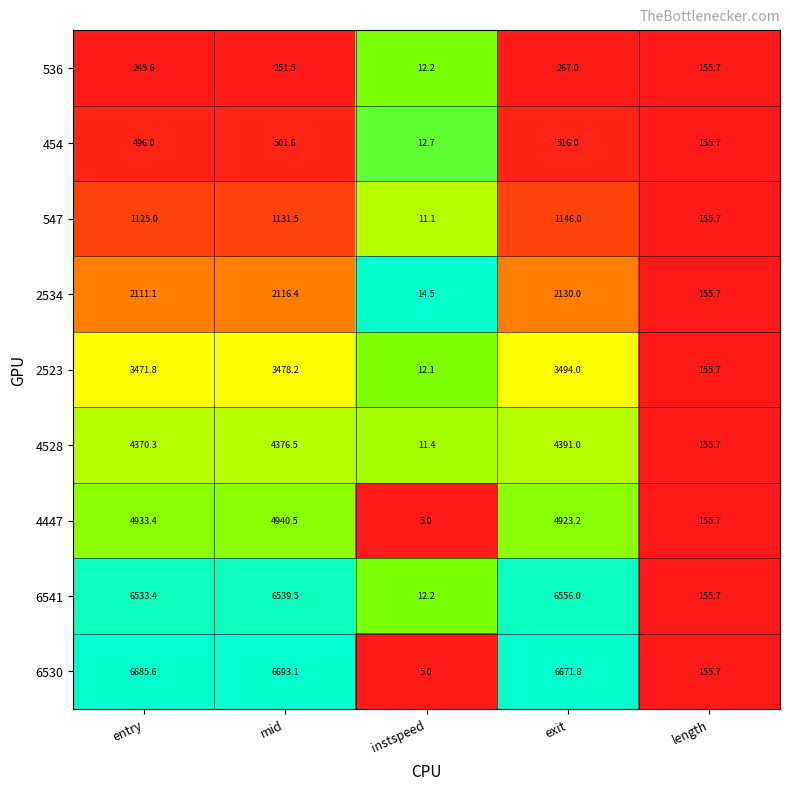

Between entry and length, which series saw the biggest shift?

6530